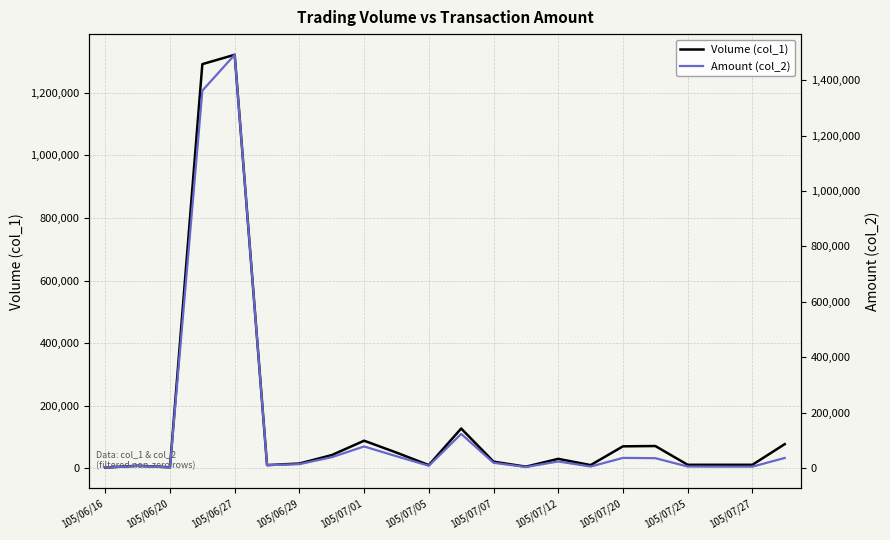

Rank the series at 15 from lowest to highest value.

Amount (col_2), Volume (col_1)